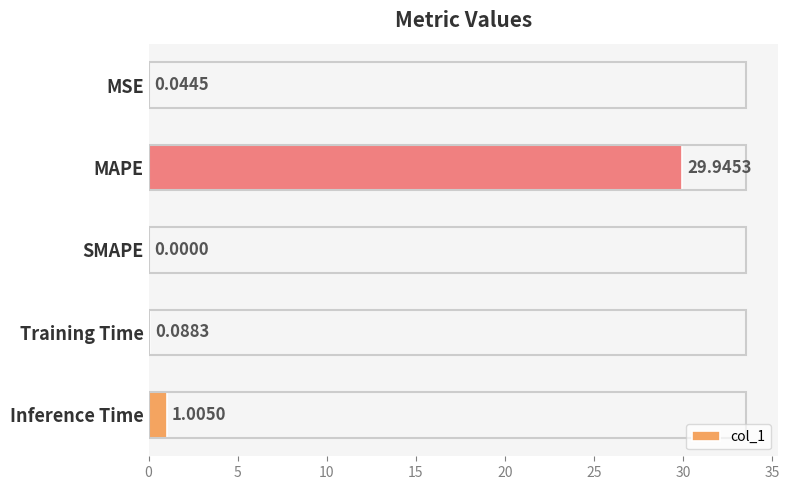

How many data points does each series have?

5